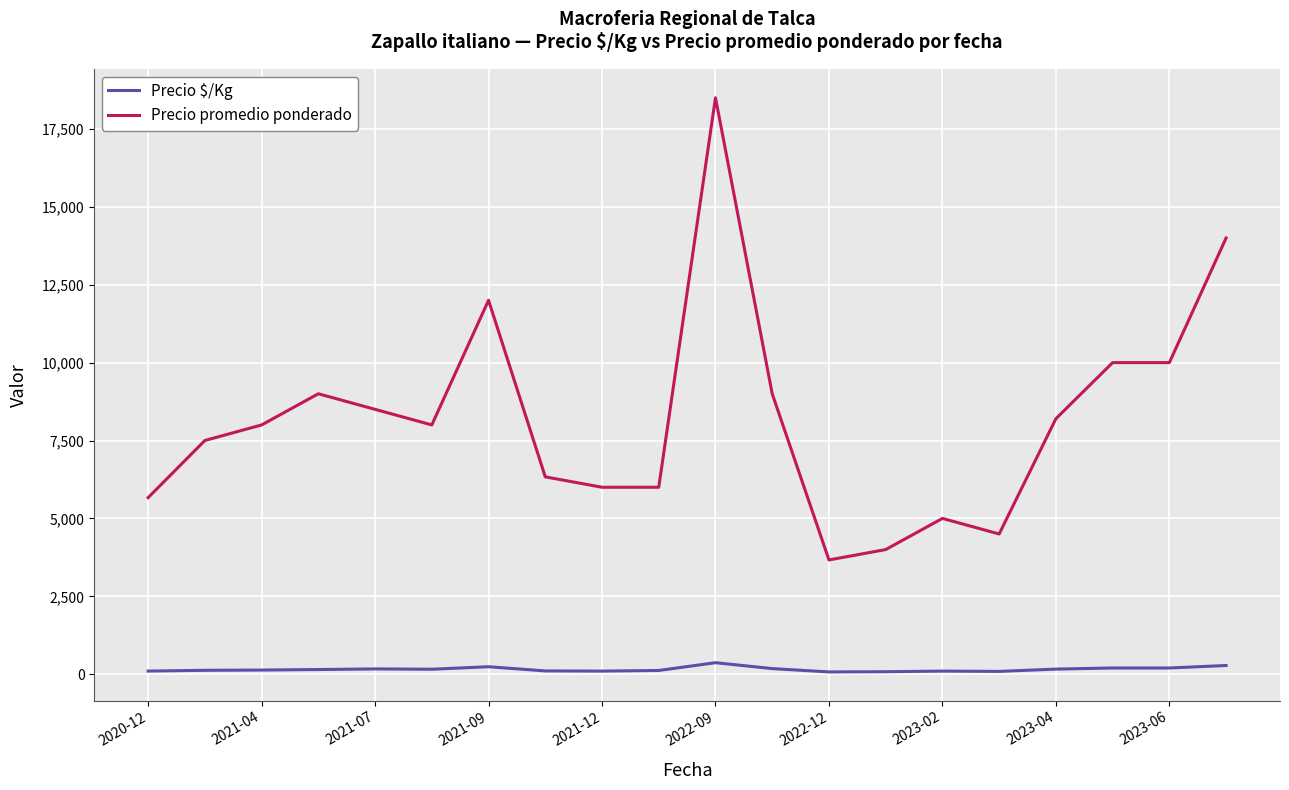

What are all the series names shown in the legend?

Precio $/Kg, Precio promedio ponderado